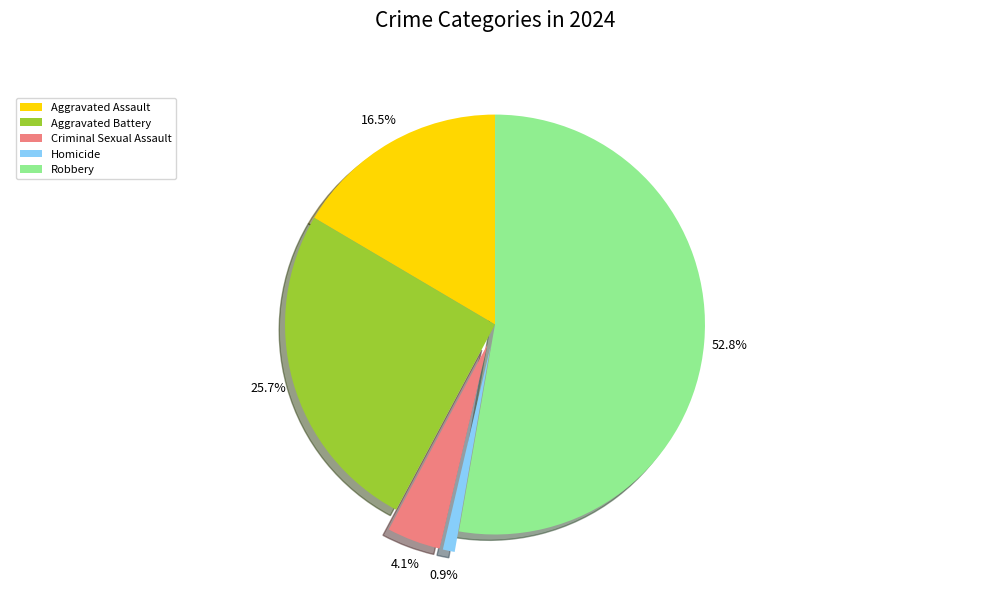

To the nearest percent, what is the combined percentage of Robbery and Criminal Sexual Assault?

57%